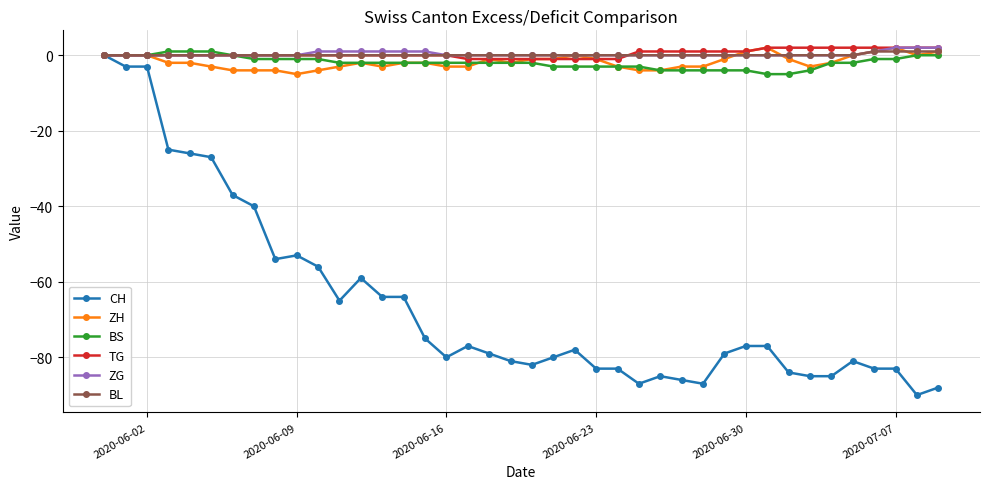

Reading right to left, extract all data points from this chart.

CH: -88	-90	-83	-83	-81	-85	-85	-84	-77	-77	-79	-87	-86	-85	-87	-83	-83	-78	-80	-82	-81	-79	-77	-80	-75	-64	-64	-59	-65	-56	-53	-54	-40	-37	-27	-26	-25	-3	-3	0
ZH: 1	0	2	1	0	-2	-3	-1	2	1	-1	-3	-3	-4	-4	-3	-1	0	-1	-1	-2	-1	-3	-3	-2	-2	-3	-2	-3	-4	-5	-4	-4	-4	-3	-2	-2	0	0	0
BS: 0	0	-1	-1	-2	-2	-4	-5	-5	-4	-4	-4	-4	-4	-3	-3	-3	-3	-3	-2	-2	-2	-2	-2	-2	-2	-2	-2	-2	-1	-1	-1	-1	0	1	1	1	0	0	0
TG: 2	2	2	2	2	2	2	2	2	1	1	1	1	1	1	-1	-1	-1	-1	-1	-1	-1	-1	0	0	0	0	0	0	0	0	0	0	0	0	0	0	0	0	0
ZG: 2	2	2	1	0	0	0	0	0	0	0	0	0	0	0	0	0	0	0	0	0	0	0	0	1	1	1	1	1	1	0	0	0	0	0	0	0	0	0	0
BL: 1	1	1	1	0	0	0	0	0	0	0	0	0	0	0	0	0	0	0	0	0	0	0	0	0	0	0	0	0	0	0	0	0	0	0	0	0	0	0	0